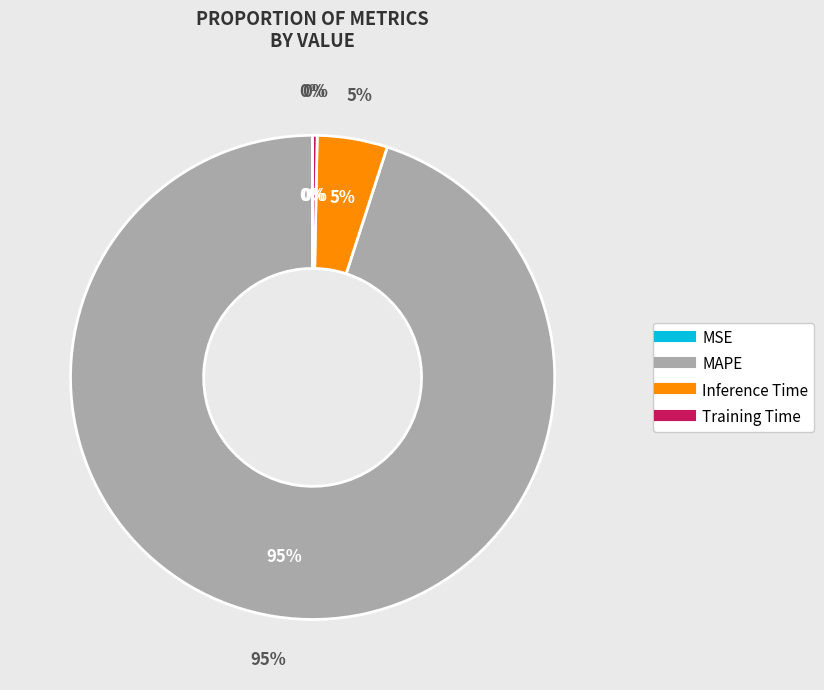

The MSE slice represents 9% of the pie. True or false?

False